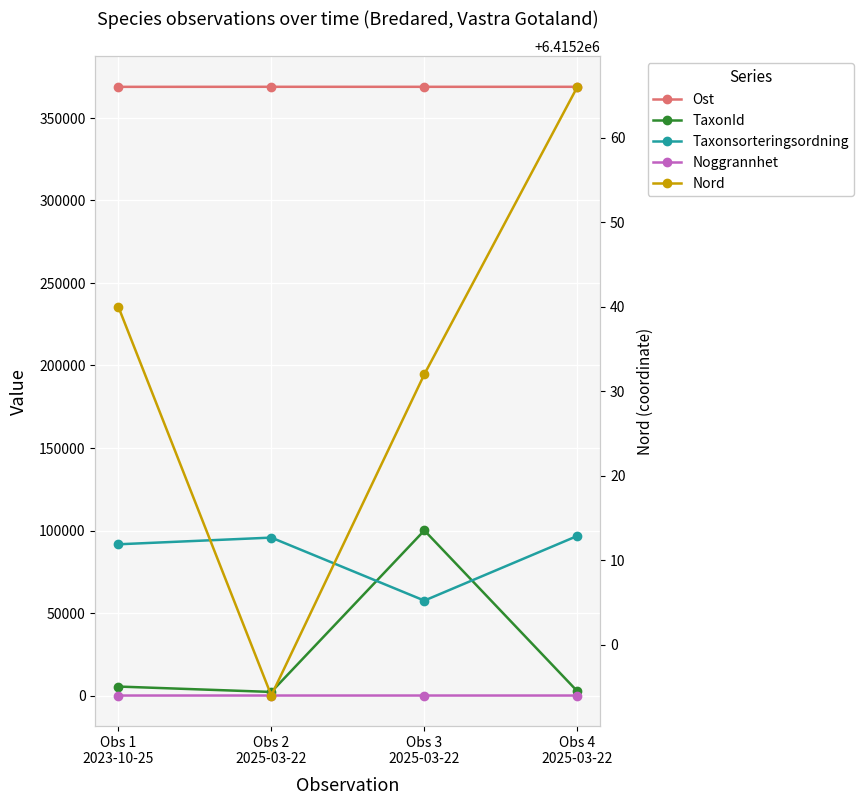

What is the average value of the Noggrannhet series?

9